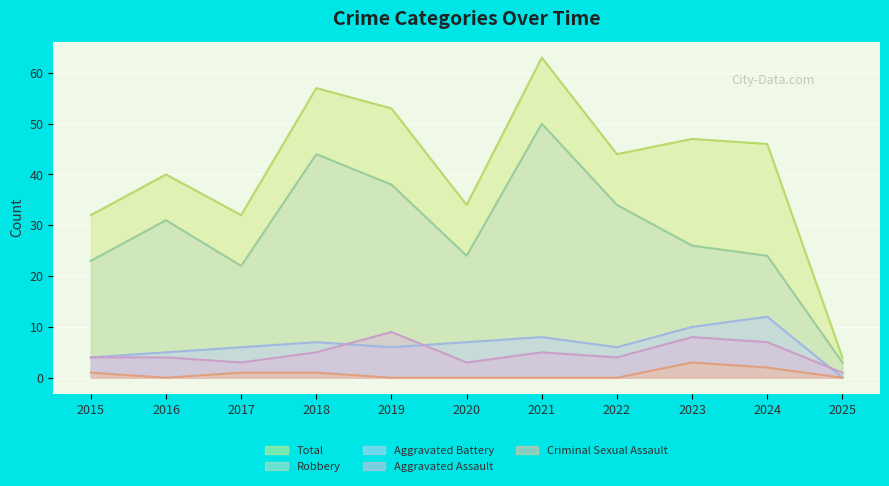

True or false: Total and Criminal Sexual Assault cross at least once.

False